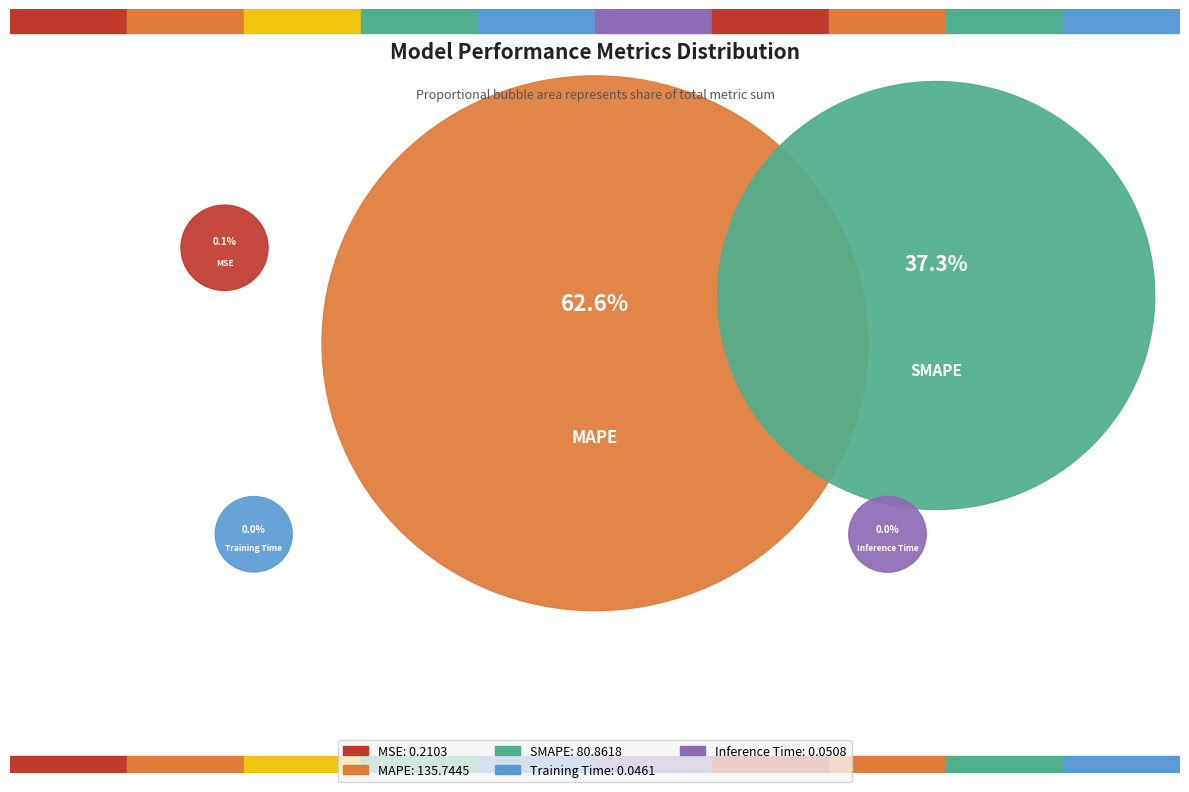

How many slices are in this pie chart?

5